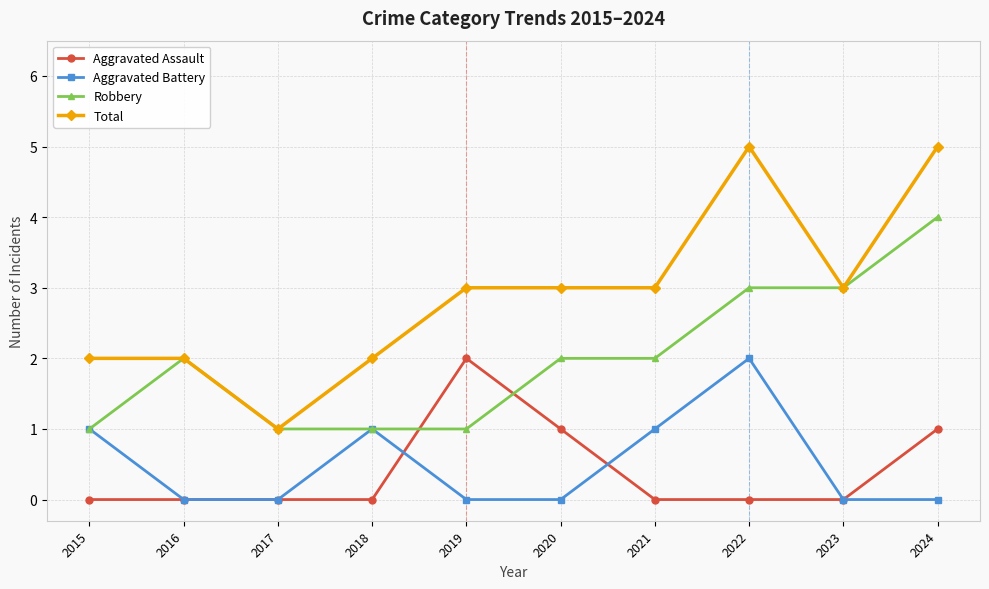

Which category has the lowest value in the Total series?

2017